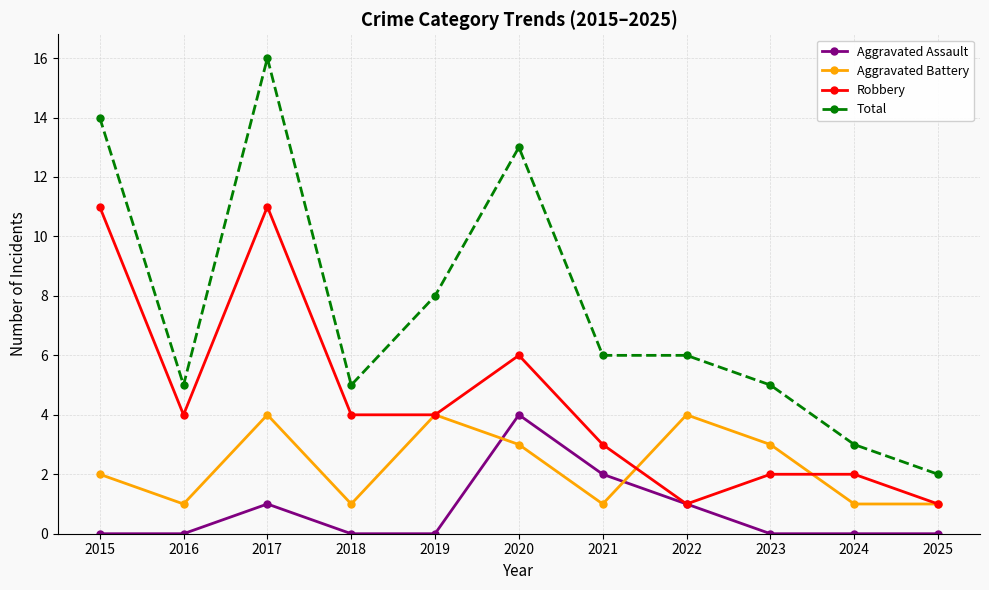

Reading right to left, transcribe all the data shown in this chart.

Aggravated Assault: 0	0	0	1	2	4	0	0	1	0	0
Aggravated Battery: 1	1	3	4	1	3	4	1	4	1	2
Robbery: 1	2	2	1	3	6	4	4	11	4	11
Total: 2	3	5	6	6	13	8	5	16	5	14